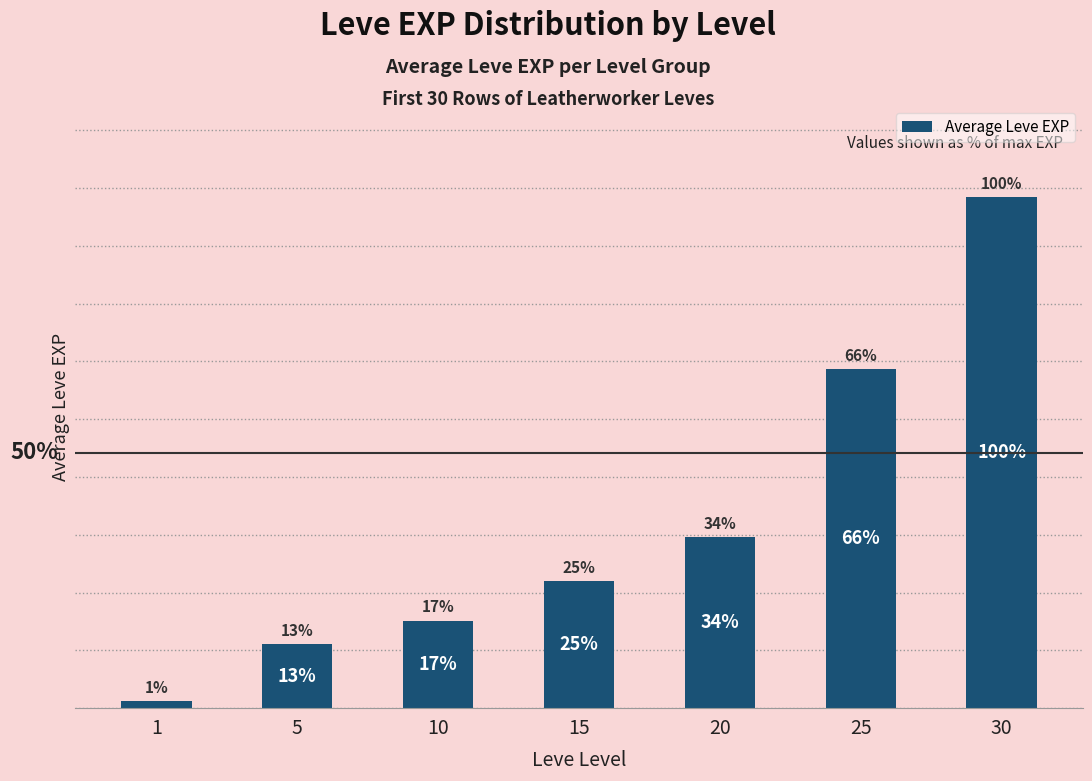

Is it true that the value at 5 is 5542?

True